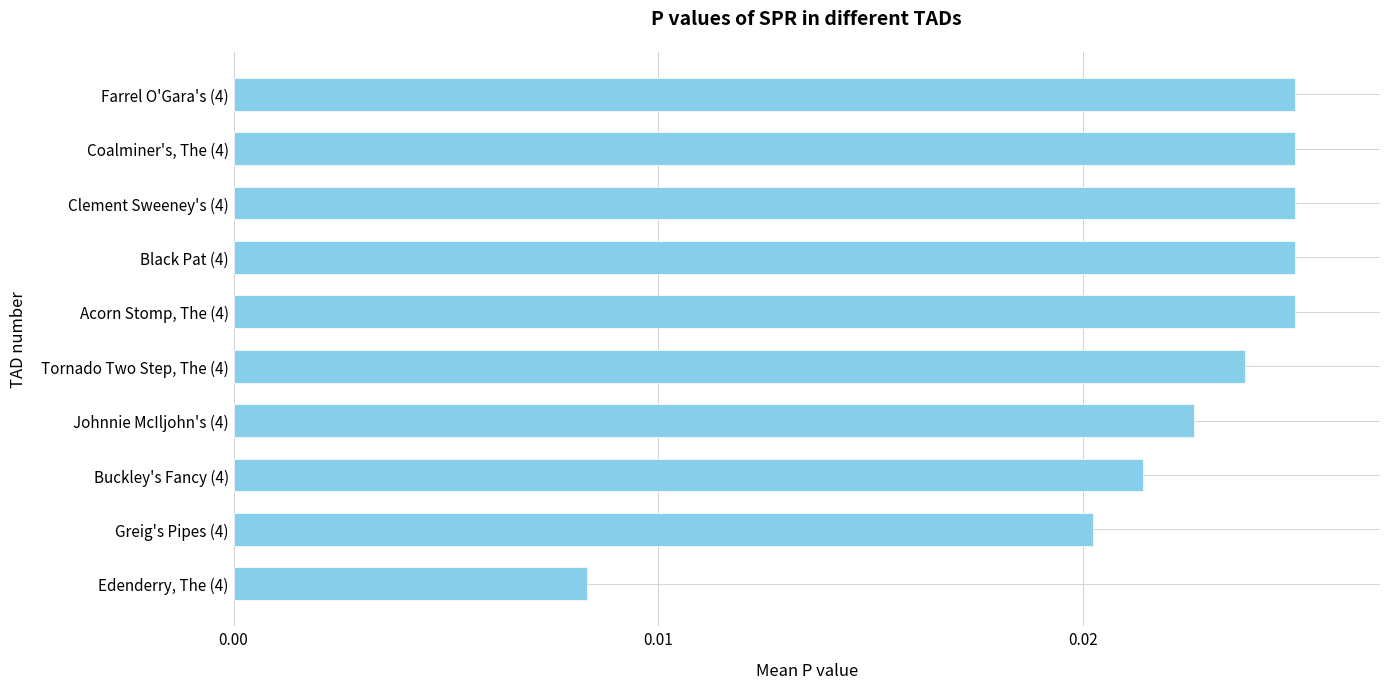

Which category has the lowest value across all series?

Edenderry, The (4)